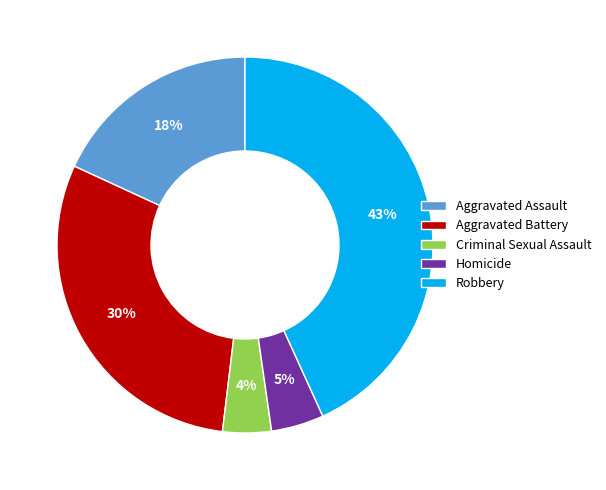

How many slices are in this pie chart?

5